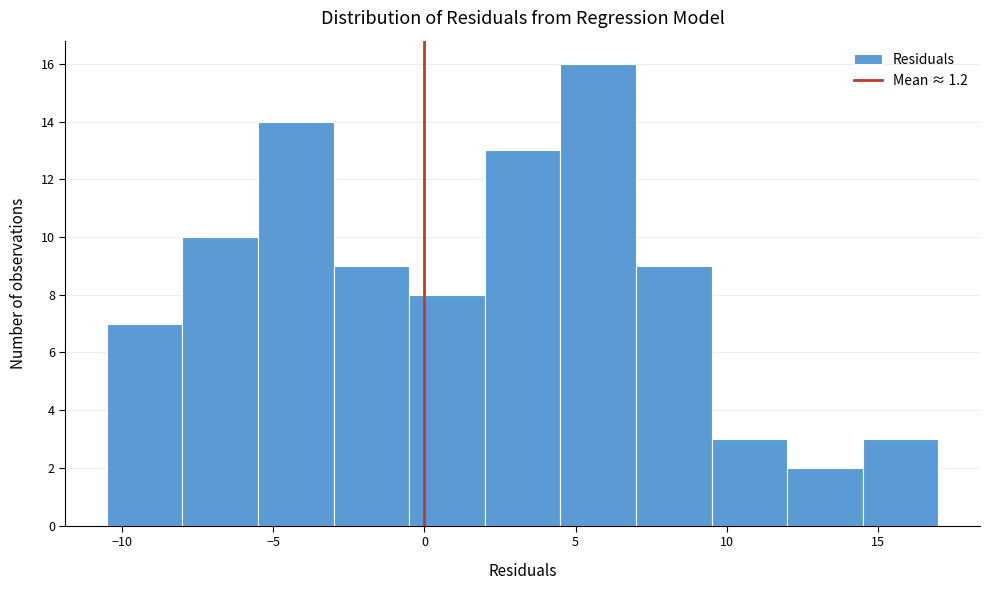

How tall is the bar that spans -5.5 to -3.0 on the x-axis? The values are not printed on the chart, so give them approximately, as read against the axis.

14